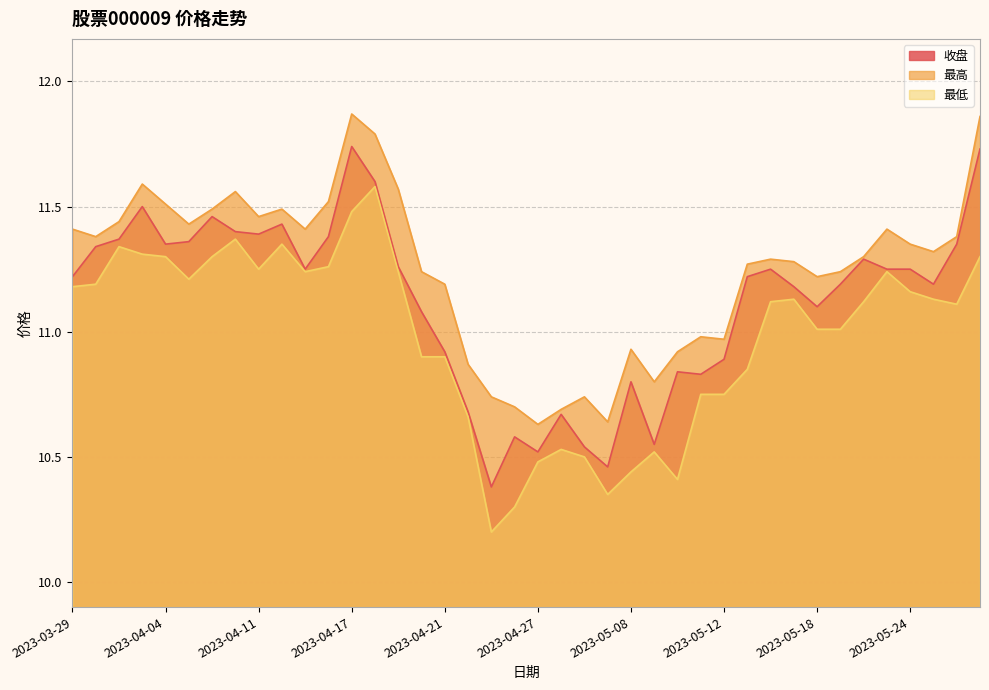

At which label does 最高 reach its minimum?

2023-04-27